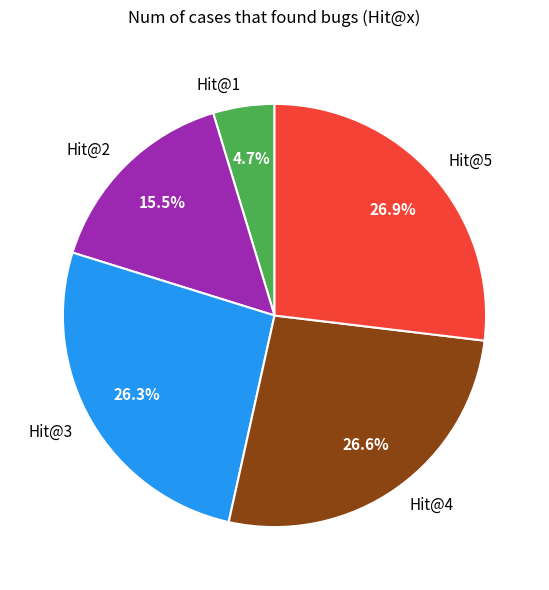

Approximately how many times larger is the value at Hit@3 compared to Hit@4?

1.0